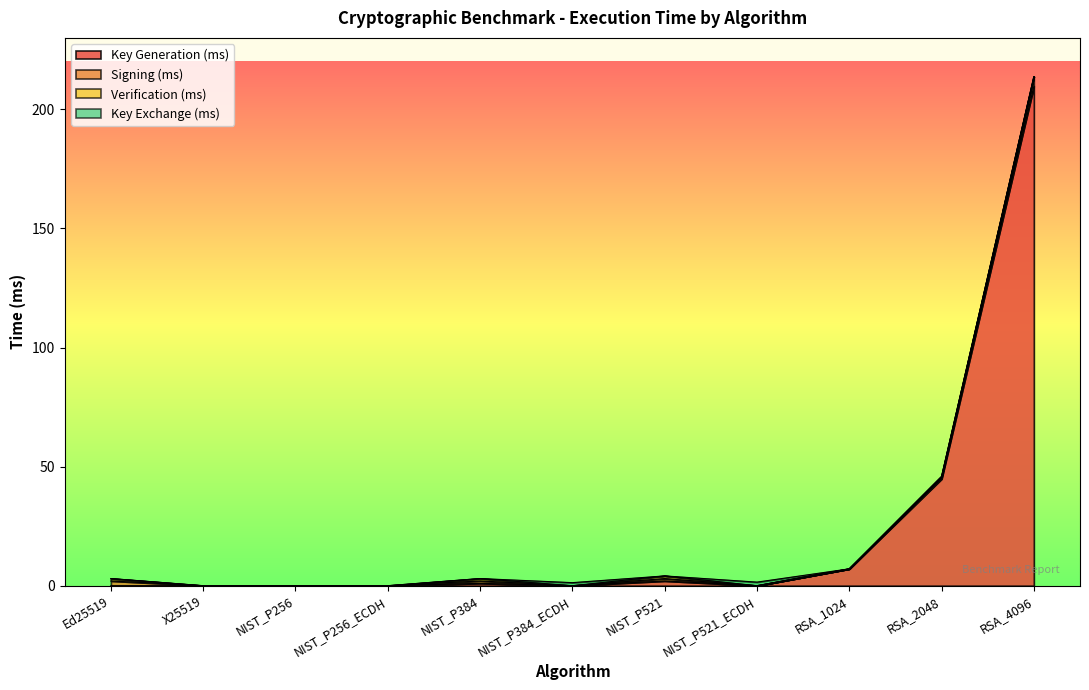

True or false: Signing (ms) and Verification (ms) cross at least once.

False